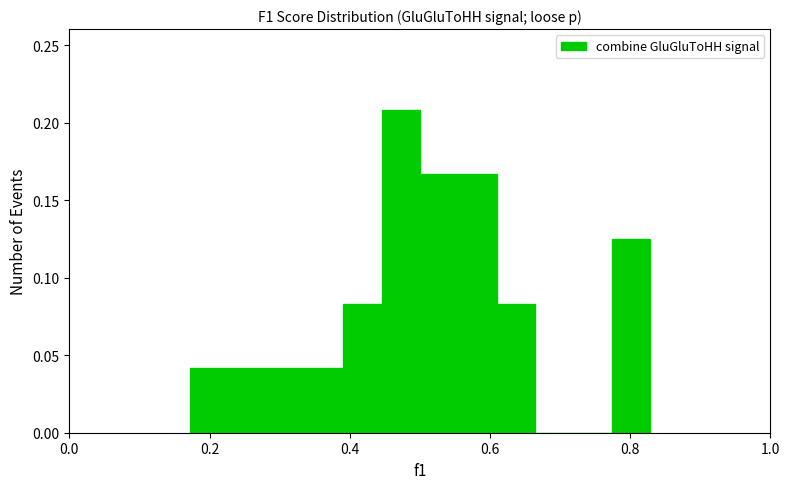

Around what value on the x-axis is the tallest bar? Give the approximate position of its centre, as read against the axis.

0.48